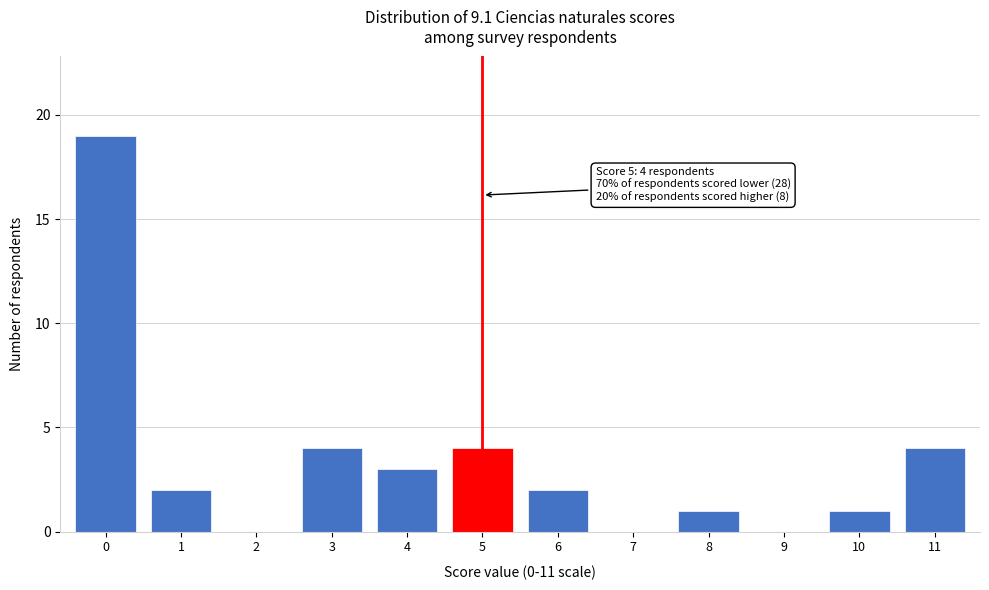

Reading left to right, list all the values displayed in this chart.

0=19	1=2	2=0	3=4	4=3	5=4	6=2	7=0	8=1	9=0	10=1	11=4